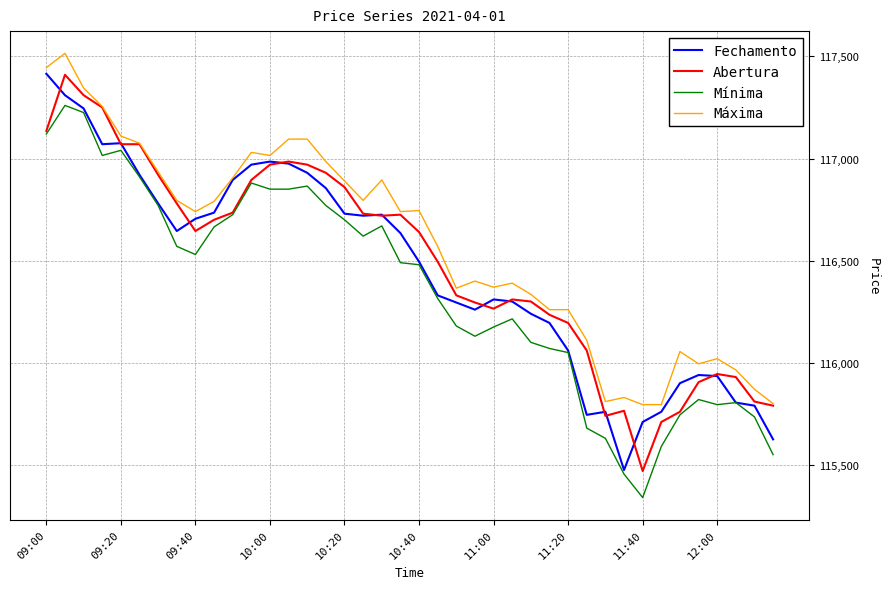

What is the maximum value shown in the chart?

117515